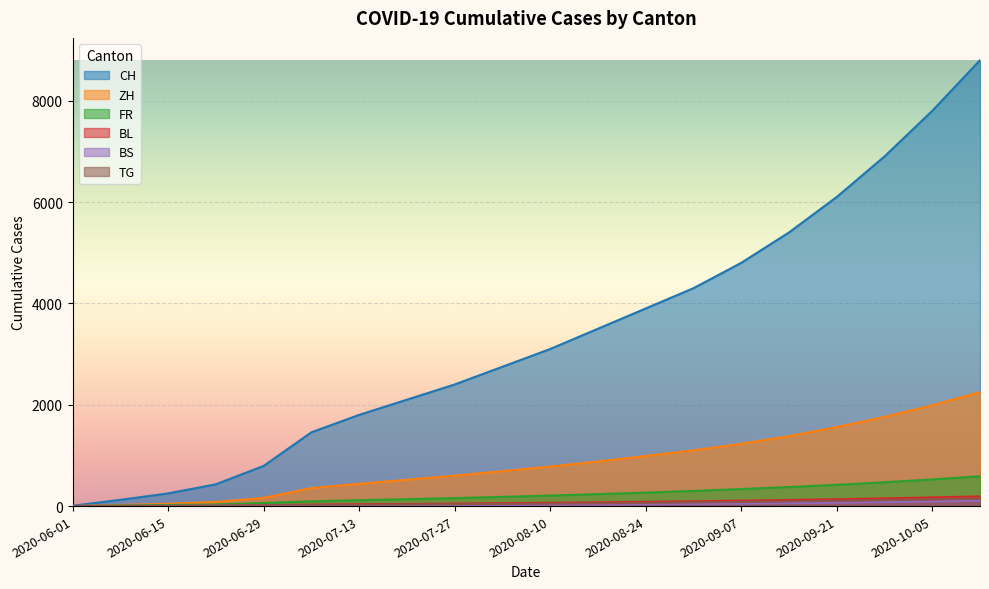

List the series in order of their peak value, highest first.

CH, ZH, FR, BL, TG, BS